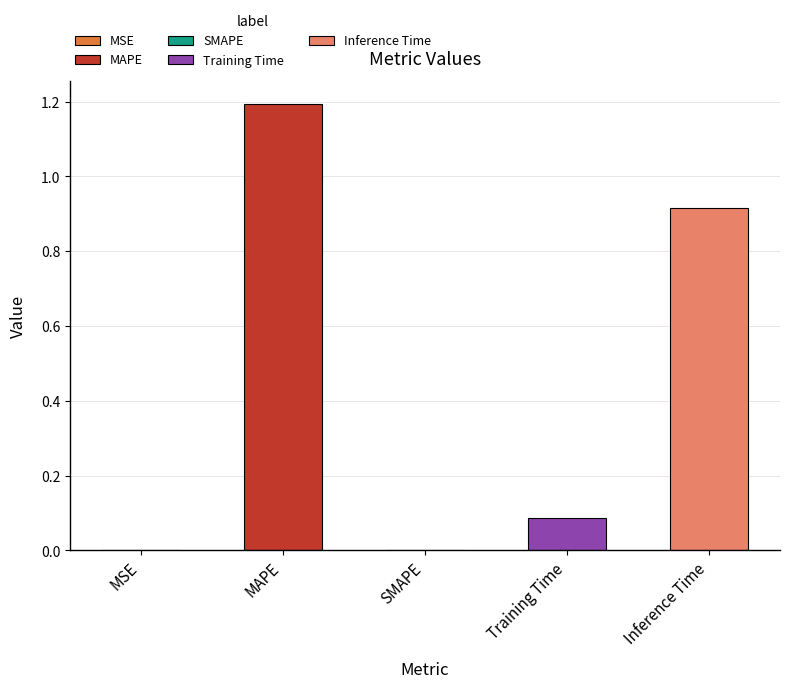

Are the bars grouped side by side (vs. stacked)?

No